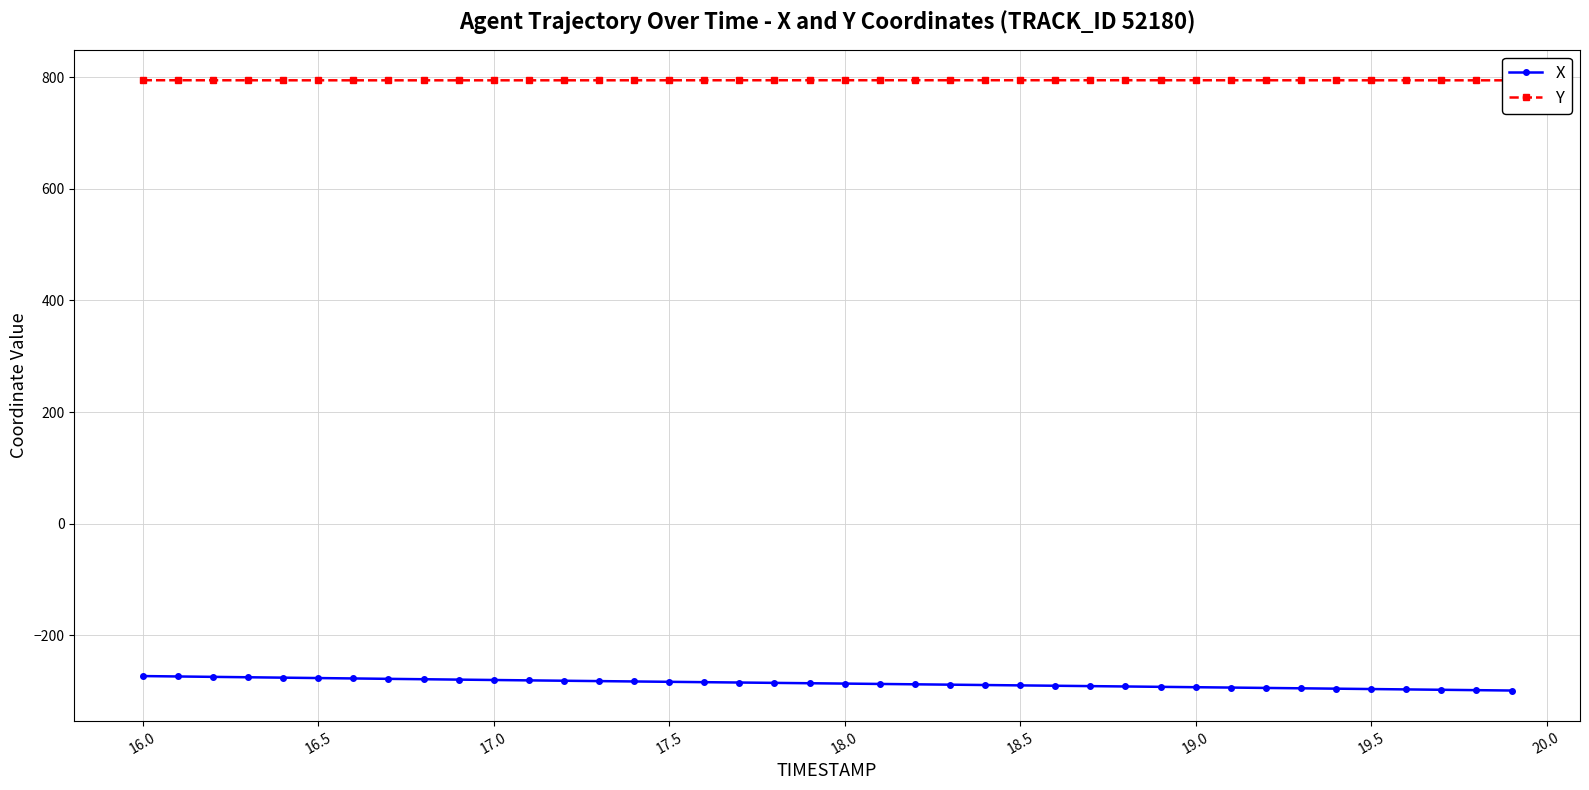

List the series in order of their peak value, highest first.

Y, X